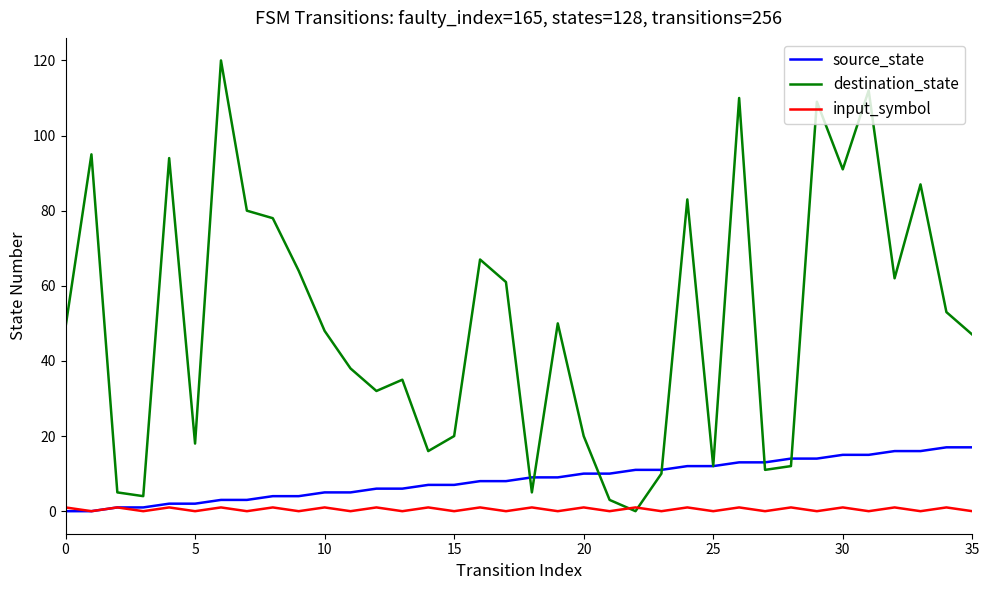

What is the maximum value for destination_state?

120